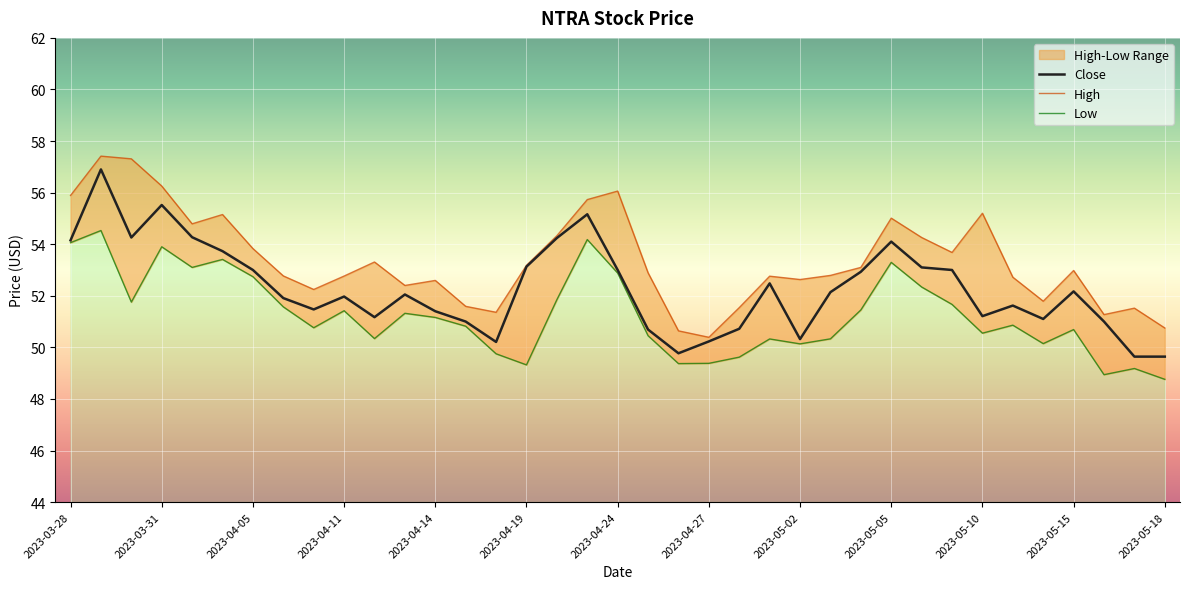

What is the approximate value of Low at 2023-03-30?

51.8